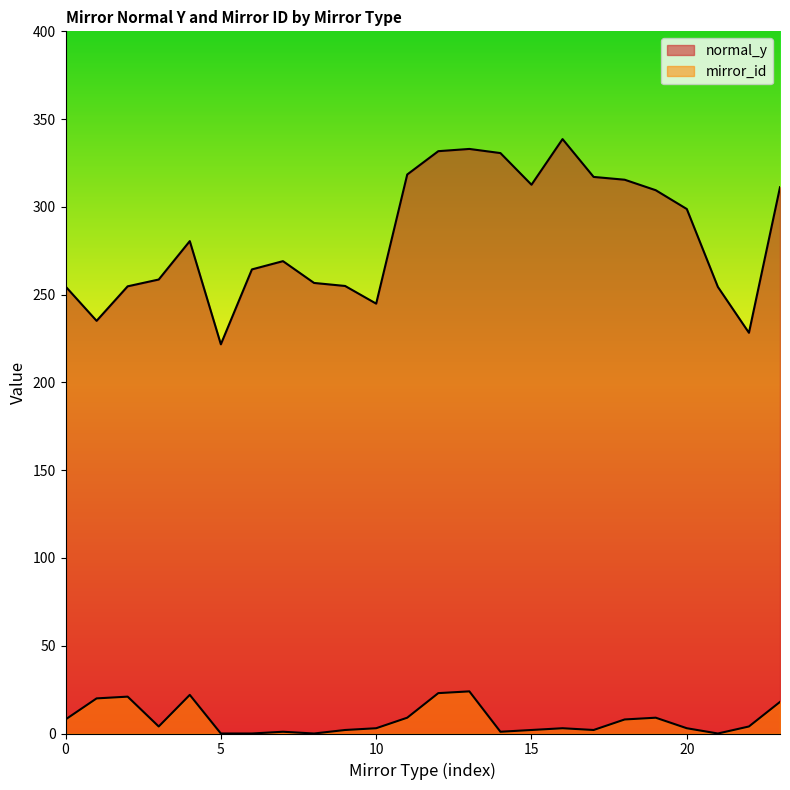

True or false: normal_y and mirror_id intersect in this chart.

False